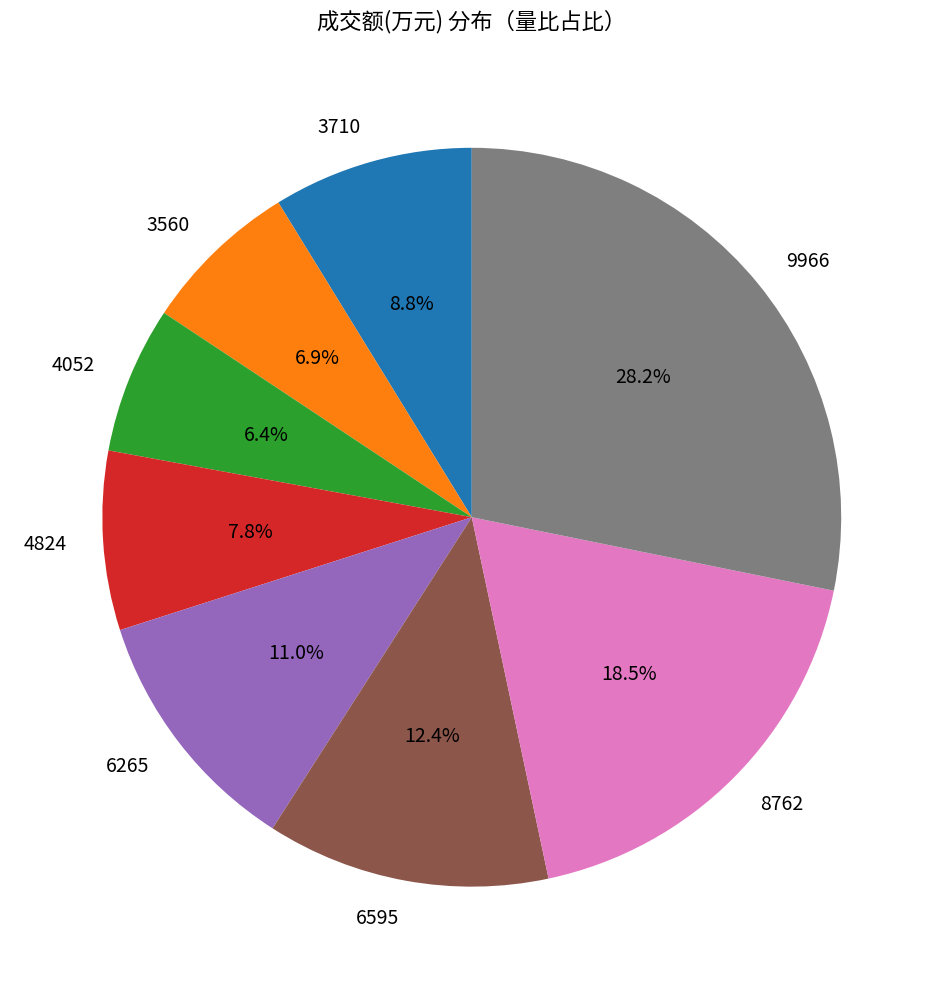

Does any single category account for the majority?

No